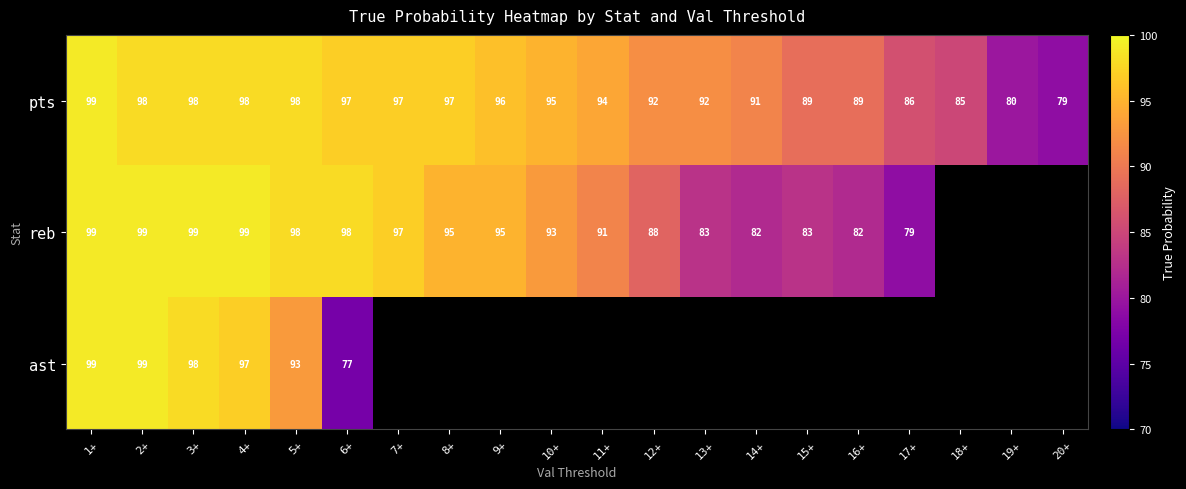

How many categories are shown in the chart?

20